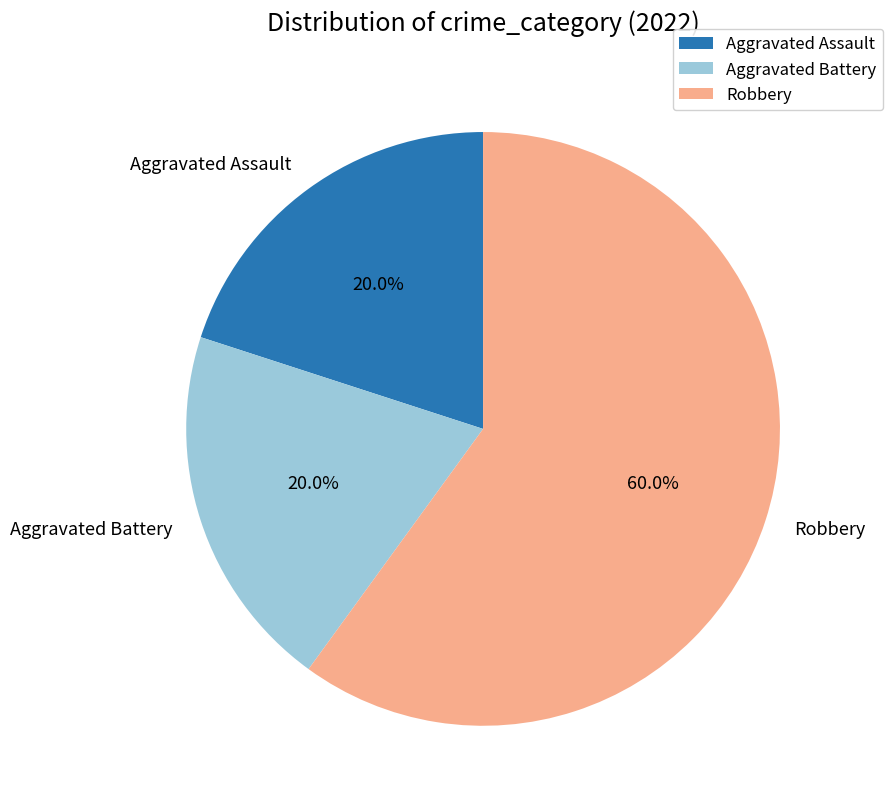

Is the sum of Robbery and Aggravated Assault greater than half?

Yes